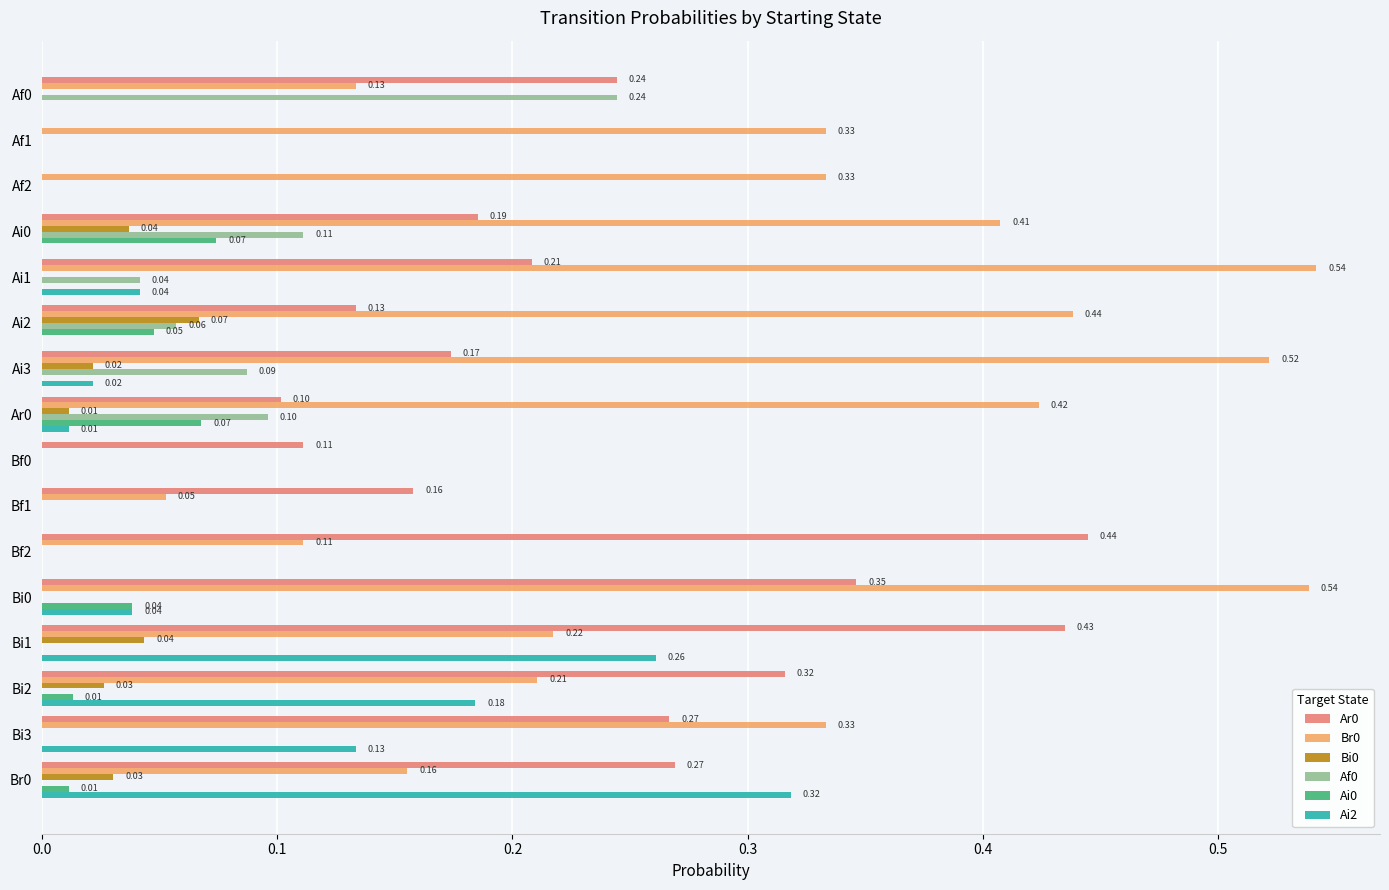

What is the total value across all series at Ai1?

0.8